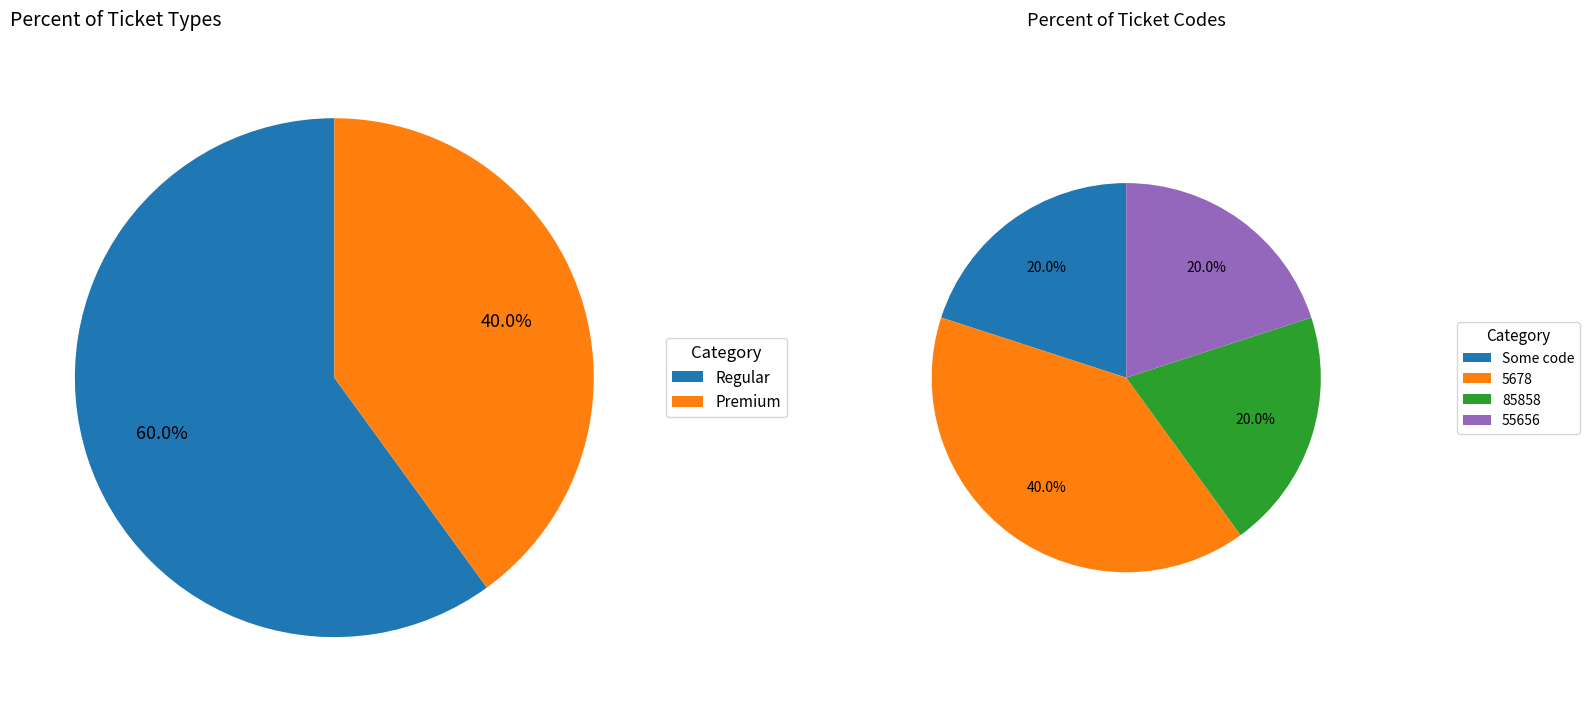

Which category has the smallest portion of the pie?

Premium